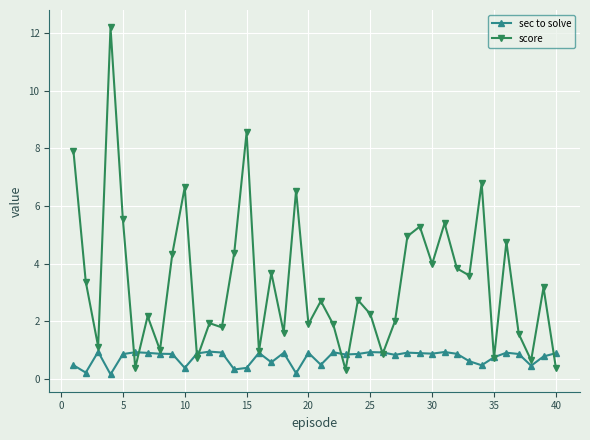

What is the greatest value displayed?

12.2